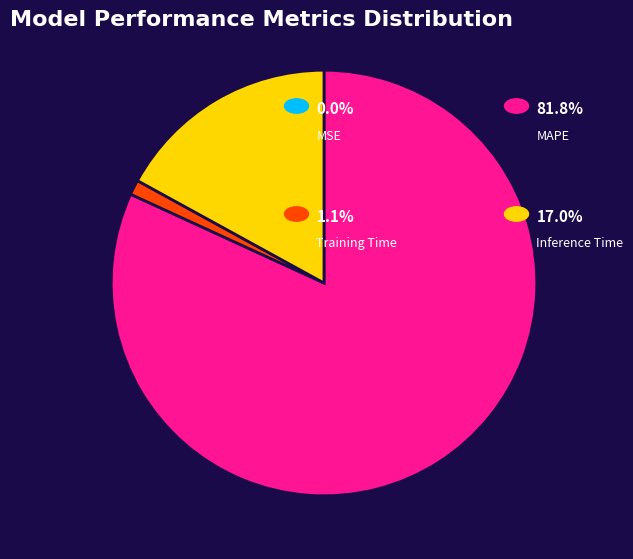

Is there any slice that represents more than half of the pie?

Yes